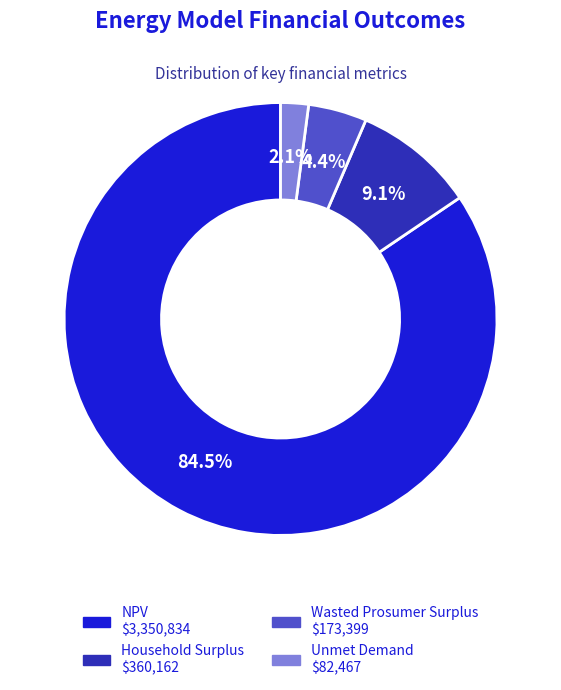

The Wasted Prosumer Surplus slice represents 4% of the pie. True or false?

True